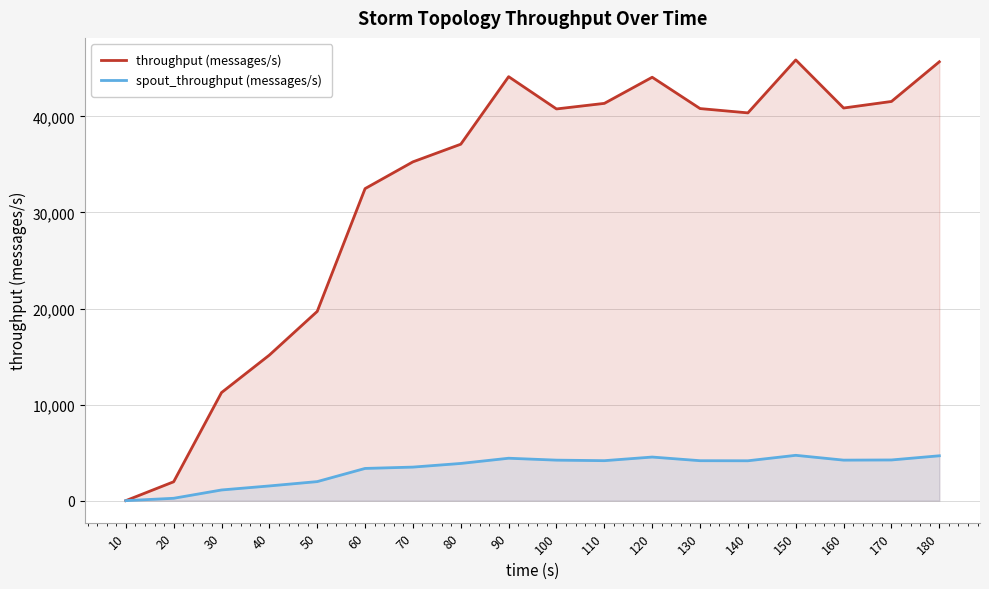

How many lines are shown in the chart?

2